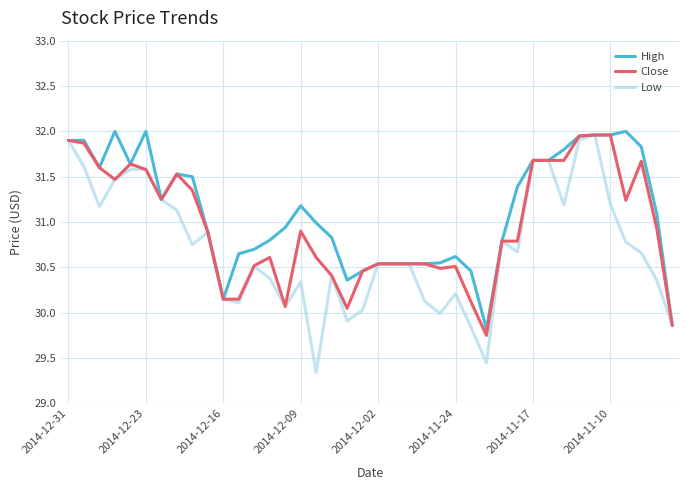

Does the chart have visible grid lines?

Yes